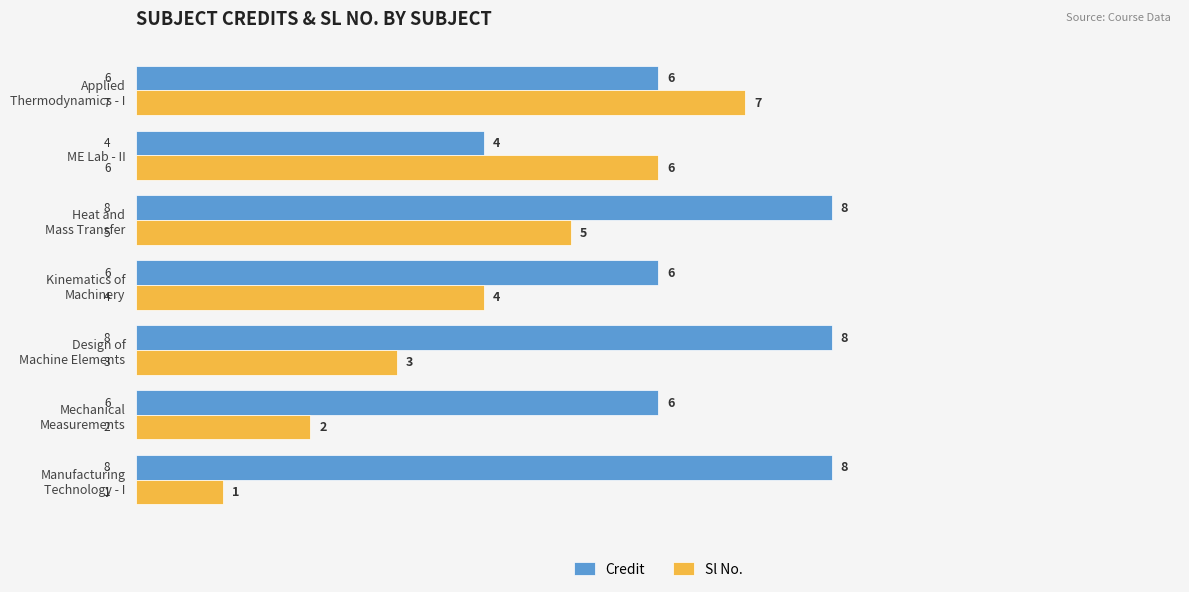

Which series has the largest range (max minus min)?

Sl No.